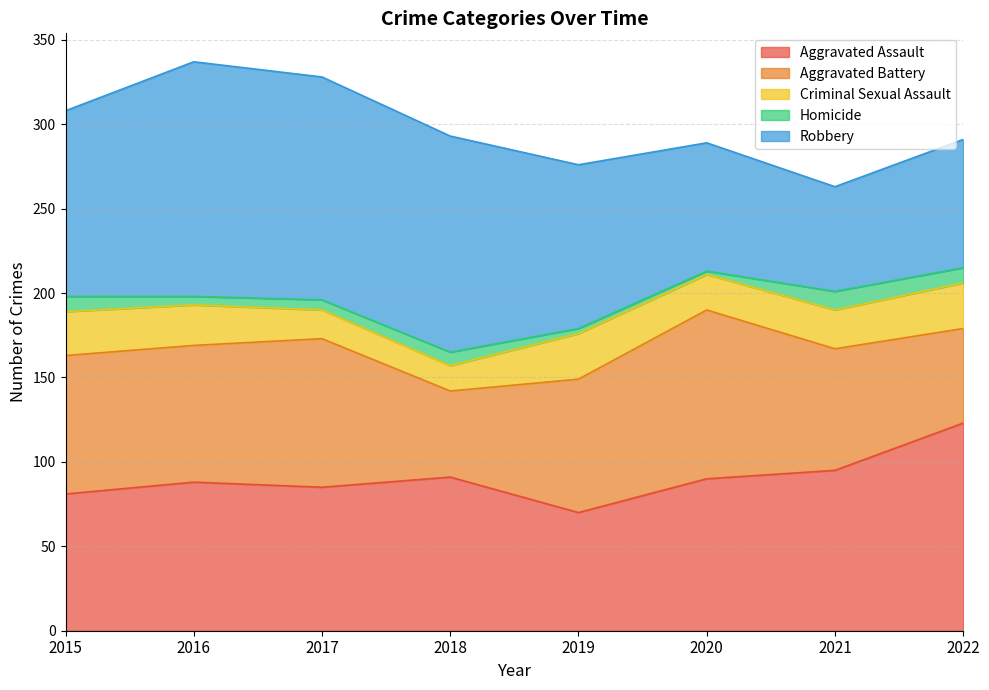

At how many categories does at least one series exceed 10?

8